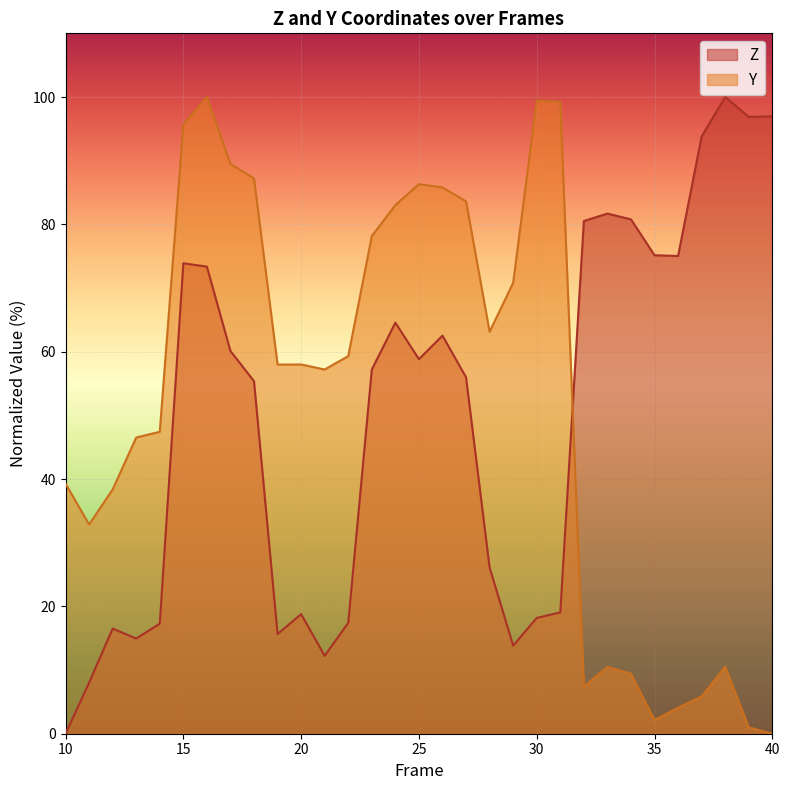

True or false: Z has a value of 73.9 at 15.

True